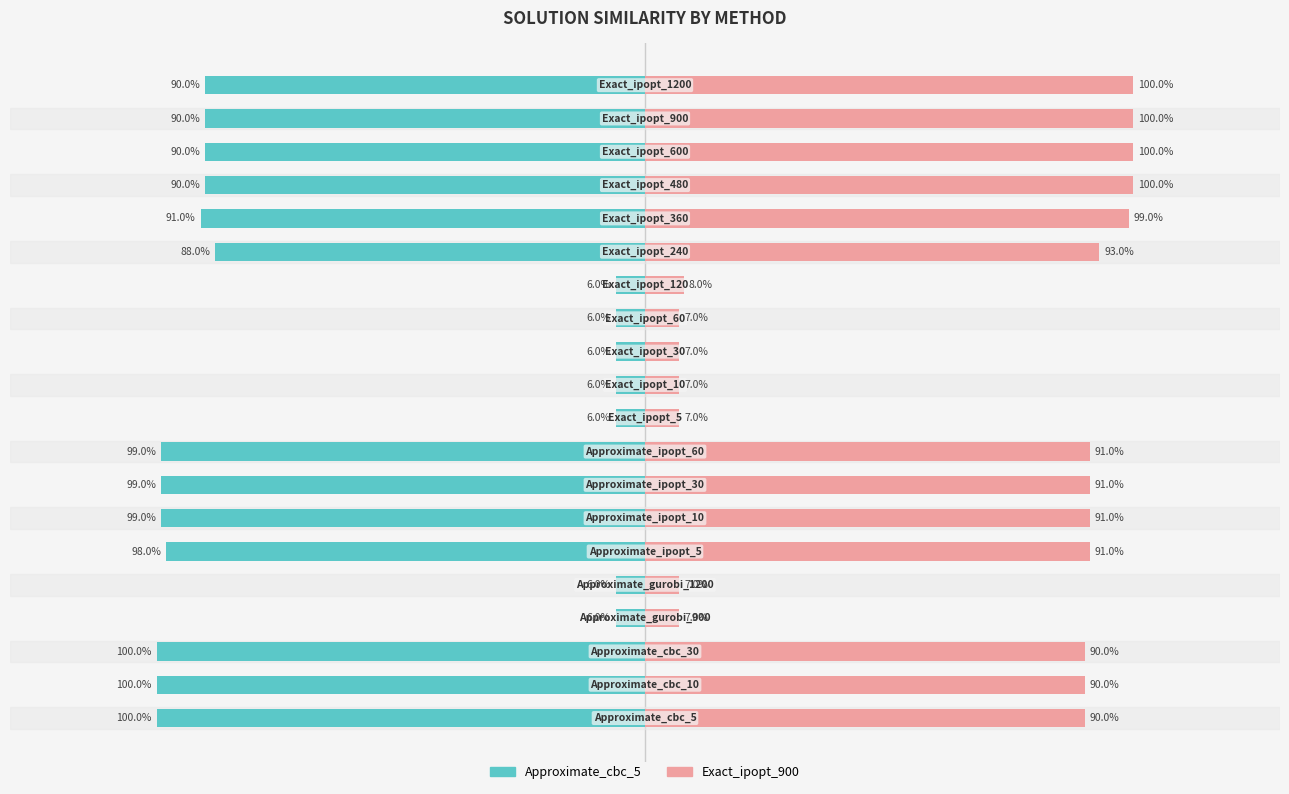

Which series has the widest spread of values?

Approximate_cbc_5